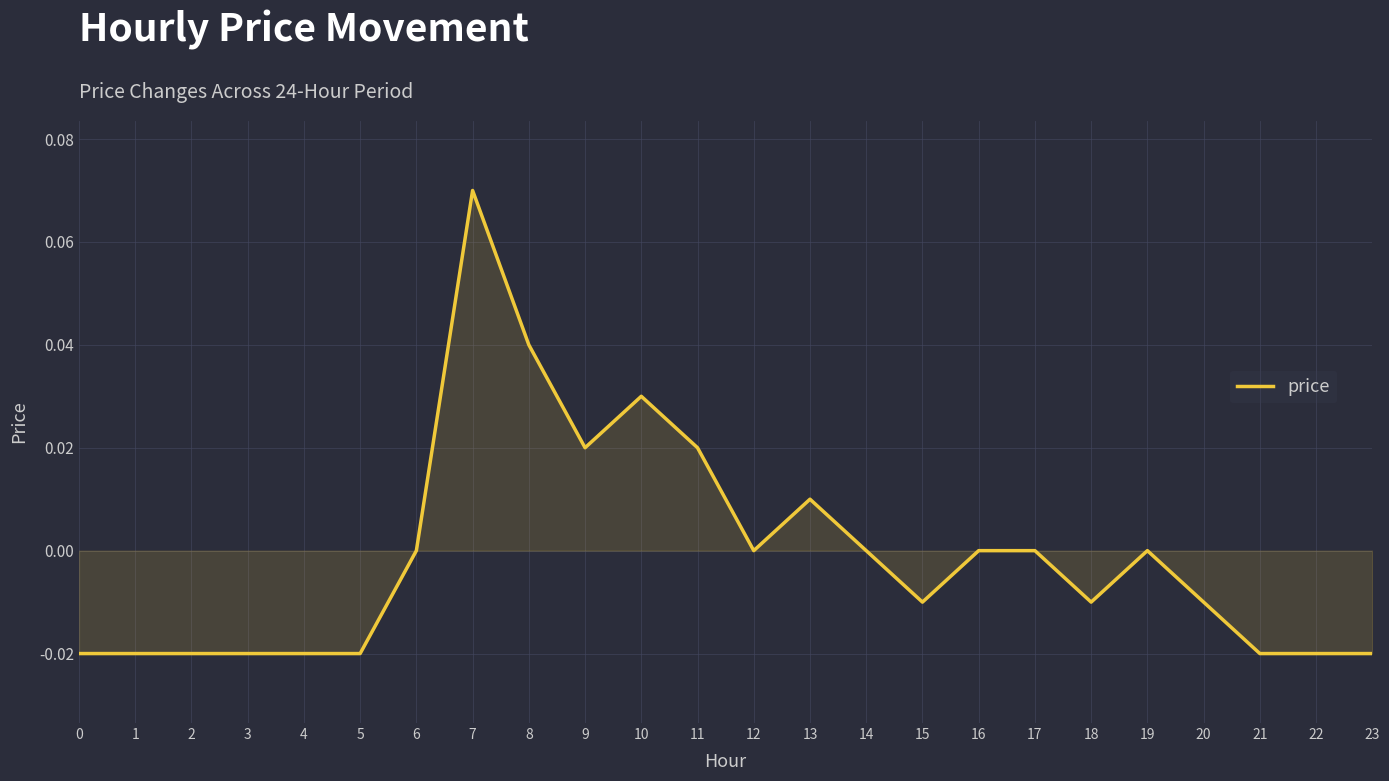

At which category does the chart reach its peak across all series?

7